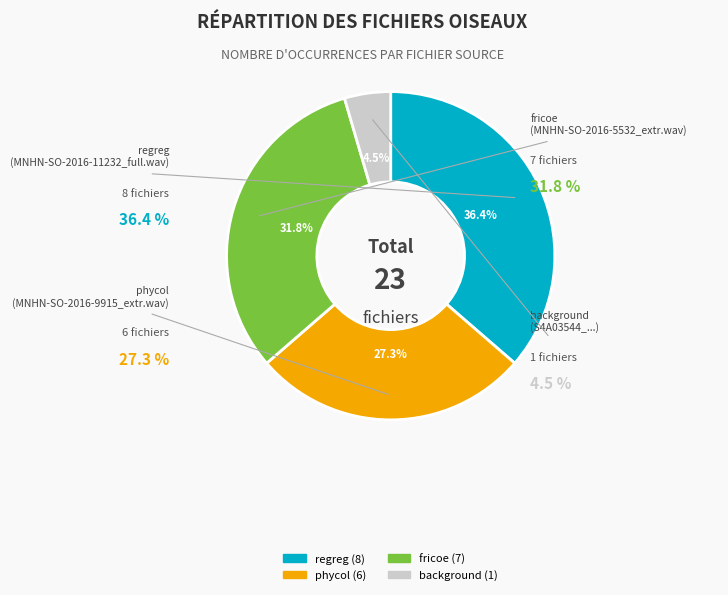

How many segments does this pie chart have?

4